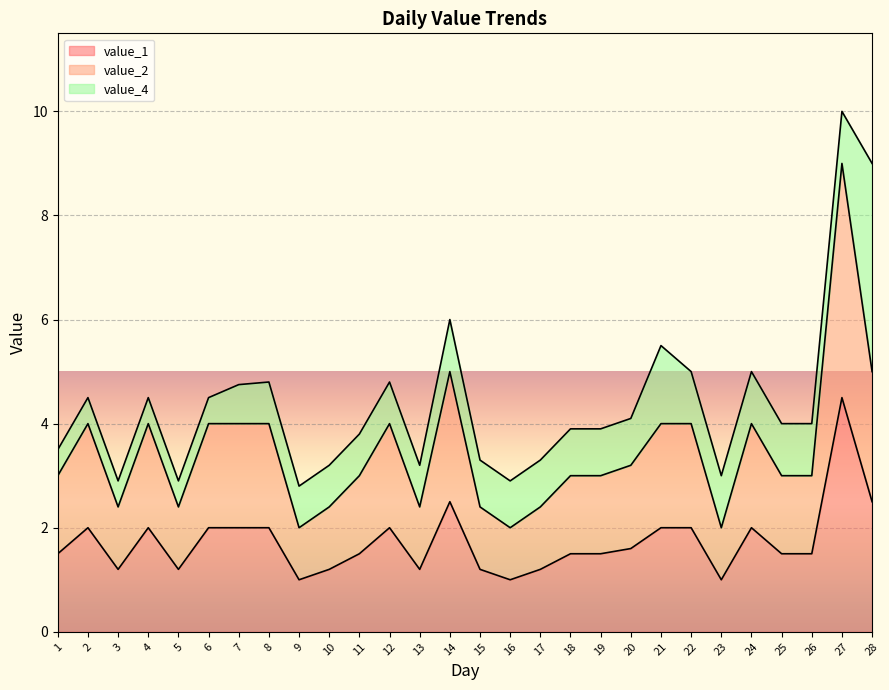

Where is value_1 nearest to the value 2?

2